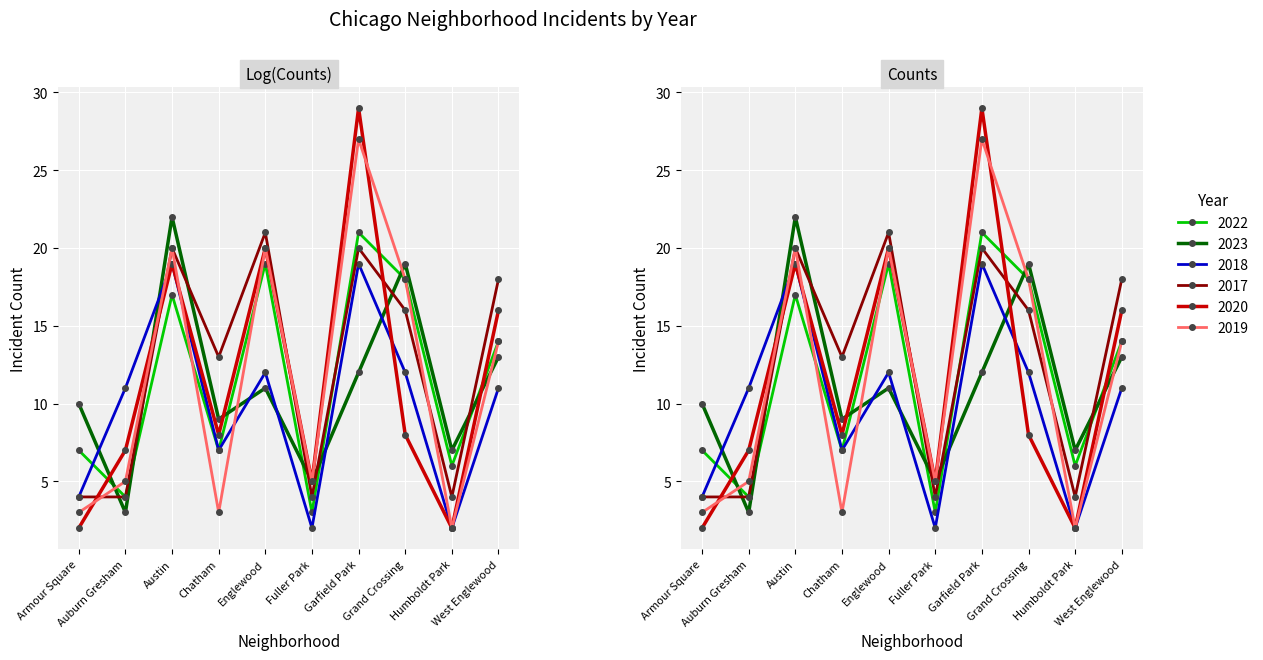

The 2022 series shows 7 at Chatham. True or false?

True